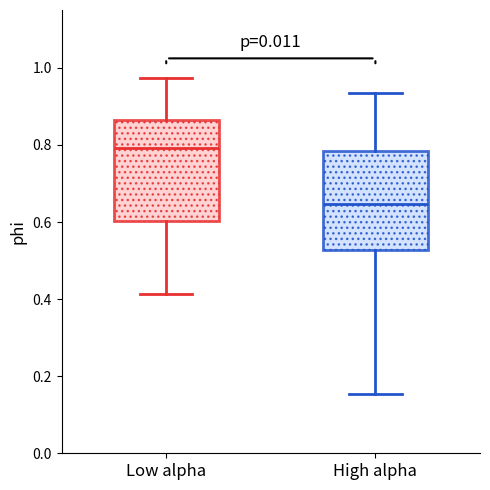

Reading left to right, transcribe this box plot: for each box, give where its median line is, the range the box spans, and where its two whiskers end, as read against the y-axis. The values are not printed on the chart, so give them approximately, as read against the axis.

Low alpha: median 0.80, box 0.60 to 0.86, whiskers 0.42 to 0.98
High alpha: median 0.64, box 0.52 to 0.78, whiskers 0.16 to 0.94